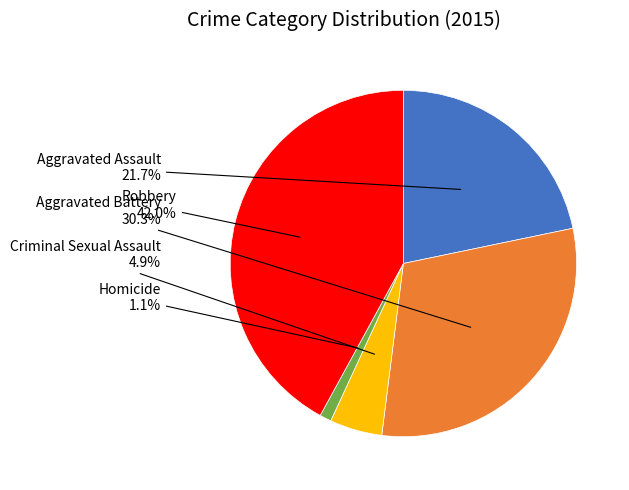

What percentage do Criminal Sexual Assault and Homicide together represent?

6.0%